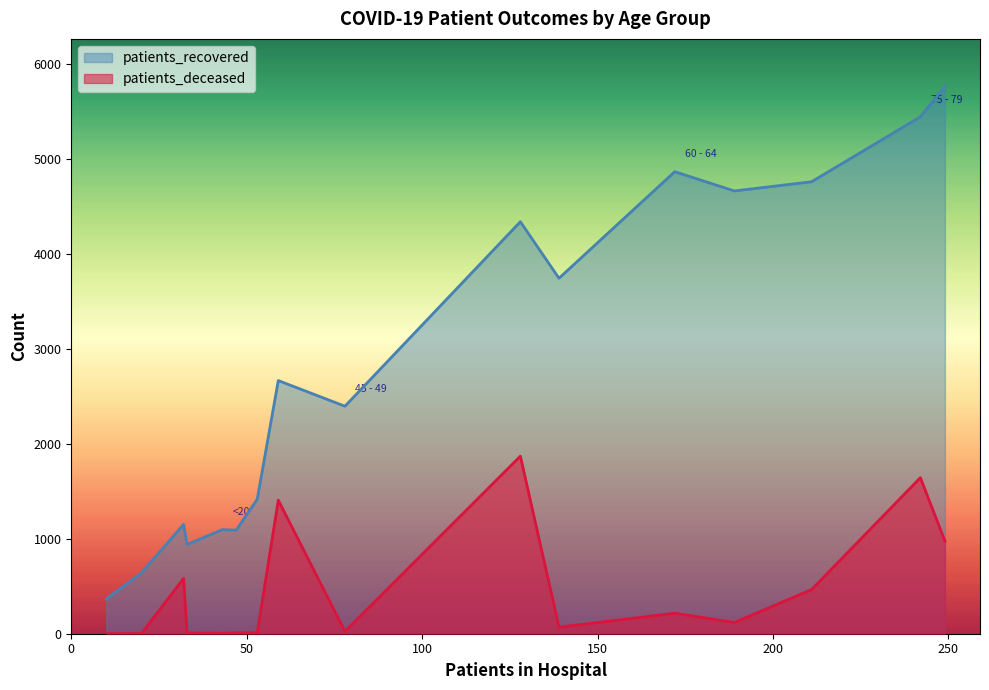

Which category has the lowest value in the patients_deceased series?

20 - 24